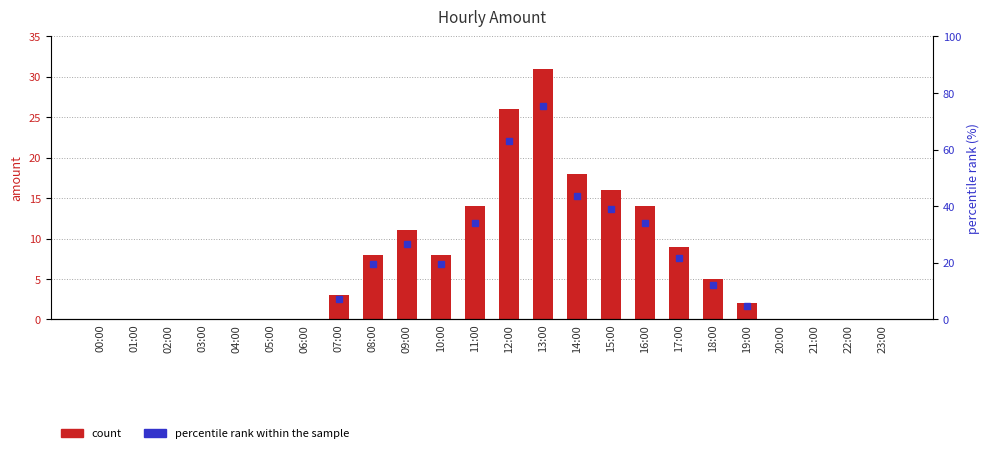

What is the difference between the maximum and second lowest values?

31